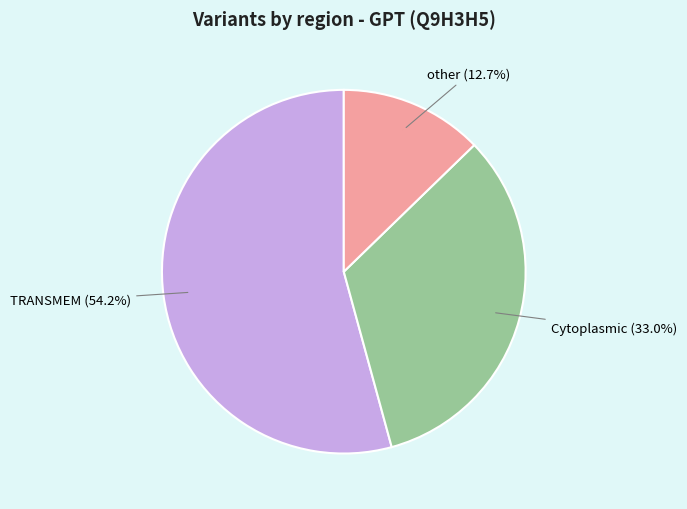

Which category has the biggest portion of the pie?

TRANSMEM